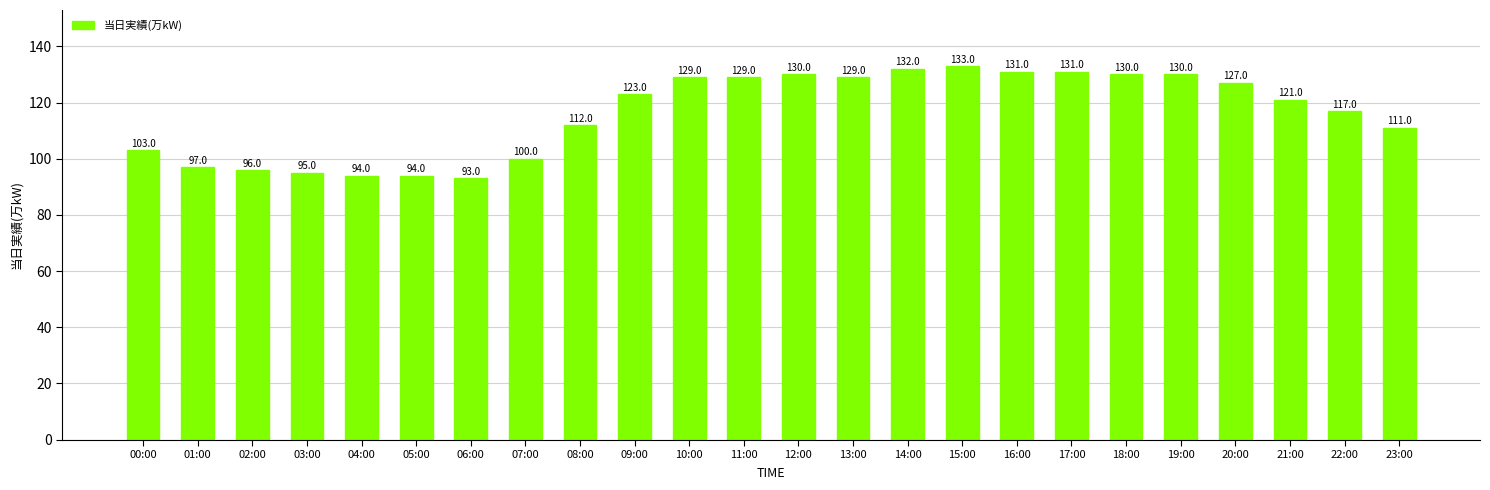

What position from the right is 10:00?

14